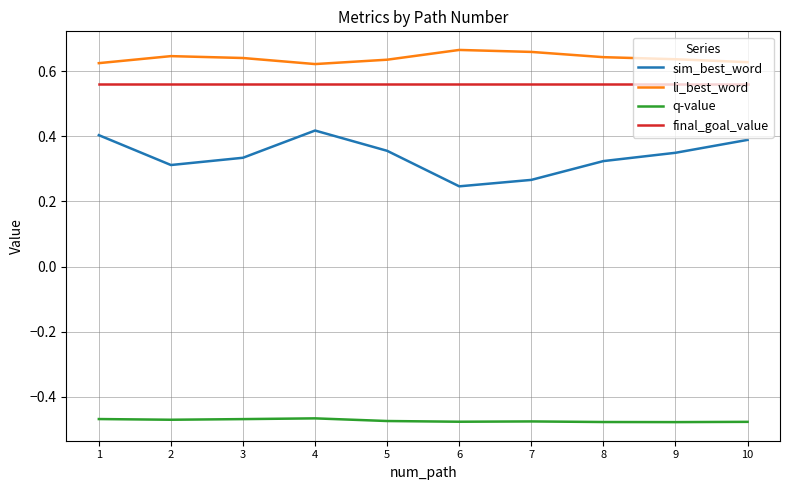

True or false: final_goal_value and li_best_word cross at least once.

False